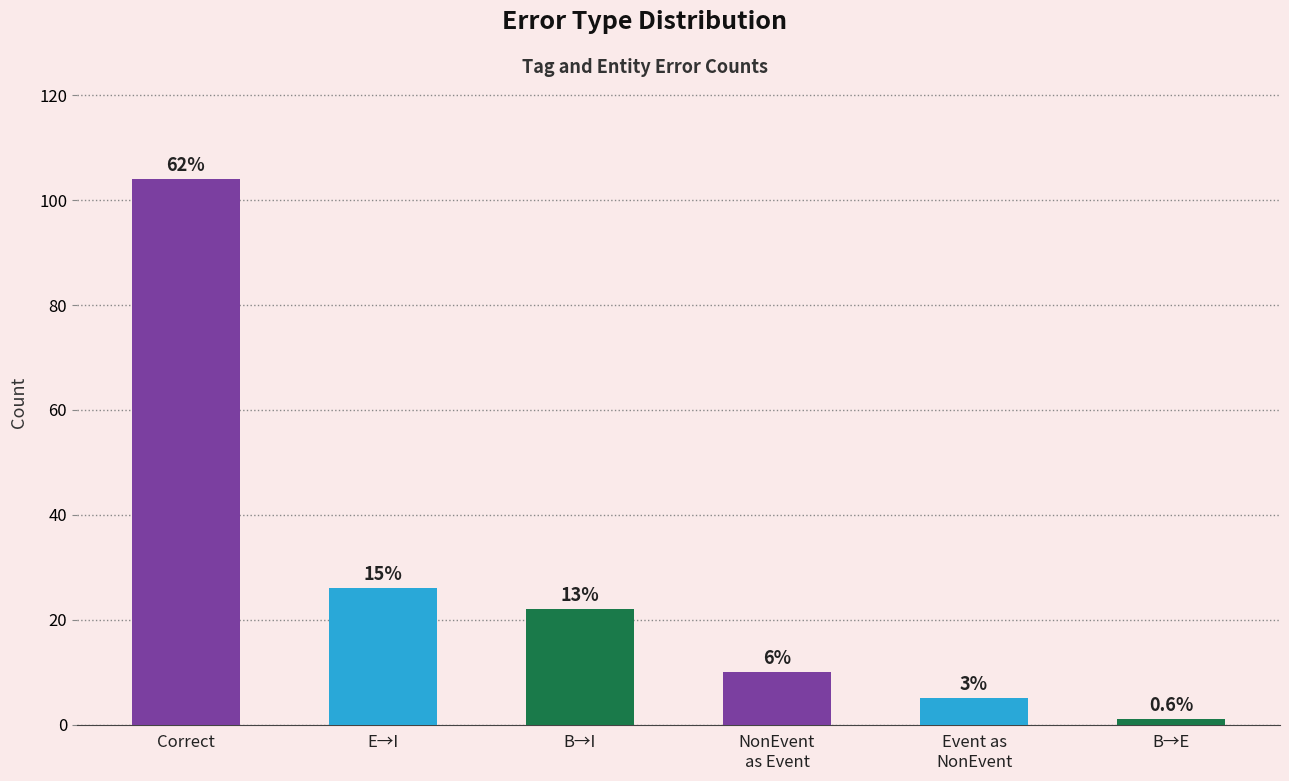

Are the bars horizontal?

No